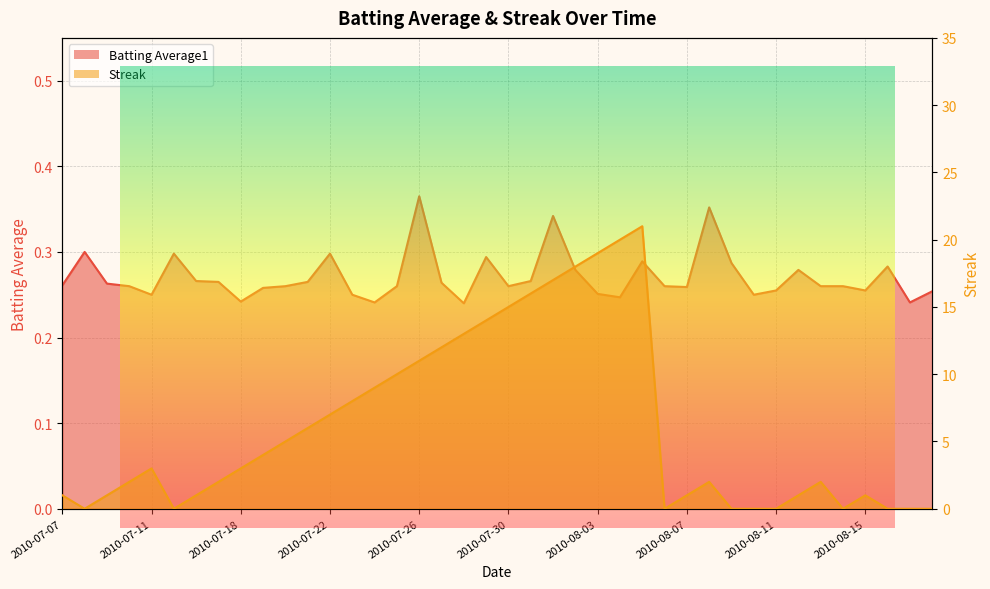

Which series has the largest total across all categories?

Streak